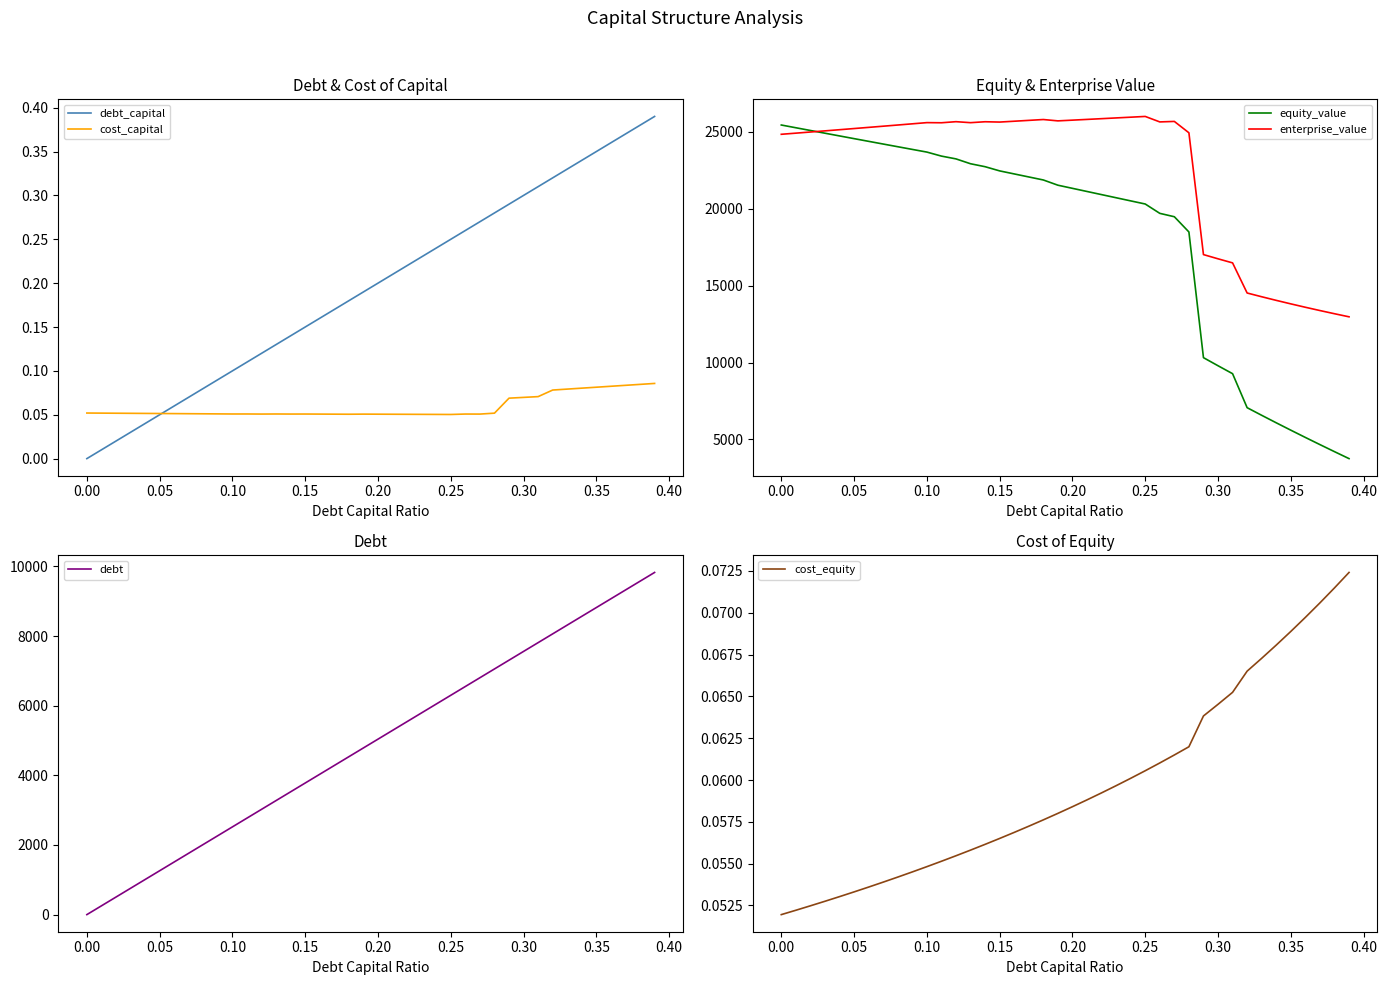

What is the minimum value for enterprise_value?

12974.1